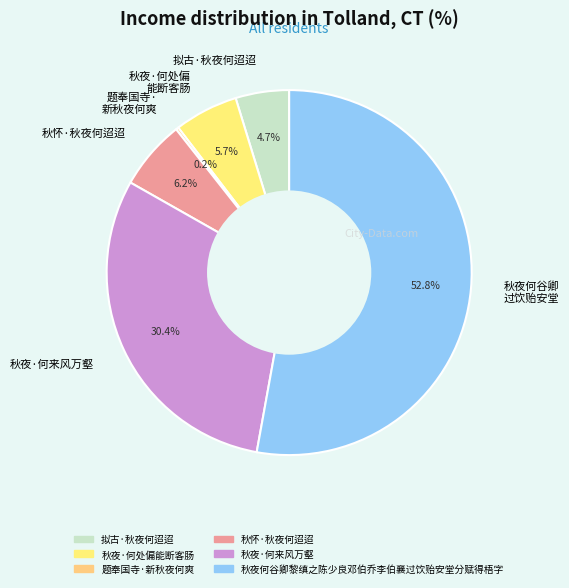

Which has a higher value, 秋怀·秋夜何迢迢 or 拟古·秋夜何迢迢?

秋怀·秋夜何迢迢